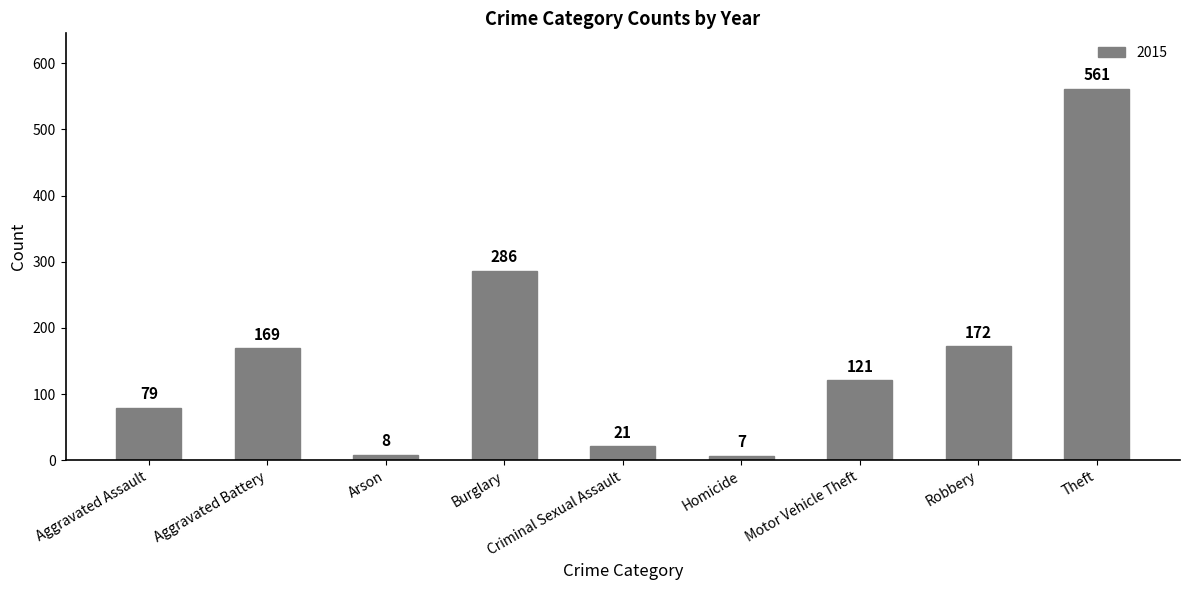

What is the difference between the maximum and minimum values?

554